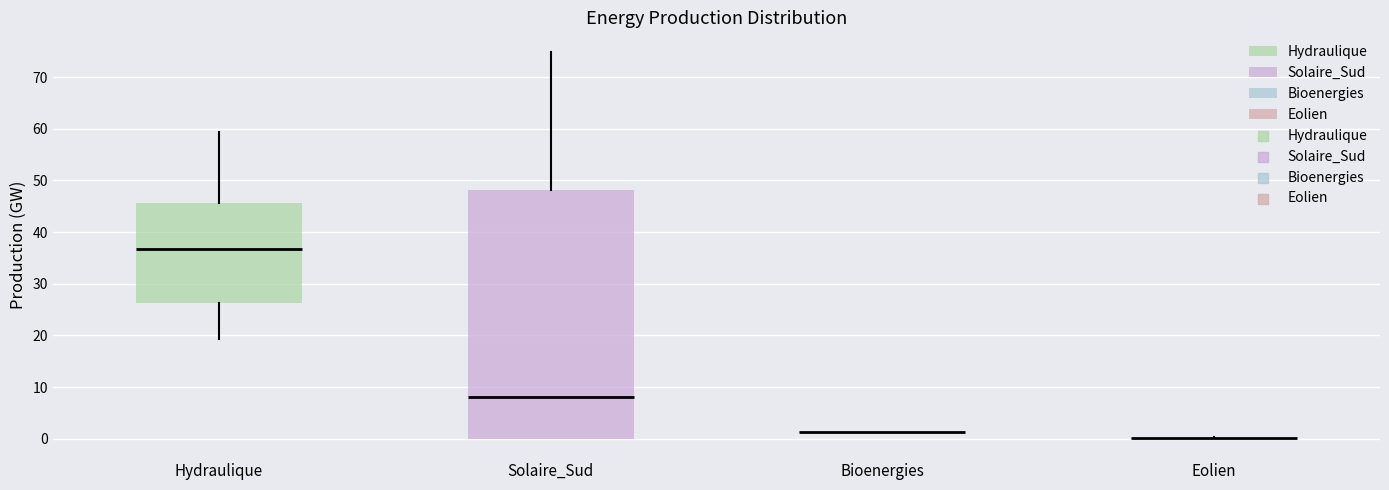

Comparing the boxes themselves (not the whiskers), which one is the tallest?

Solaire_Sud